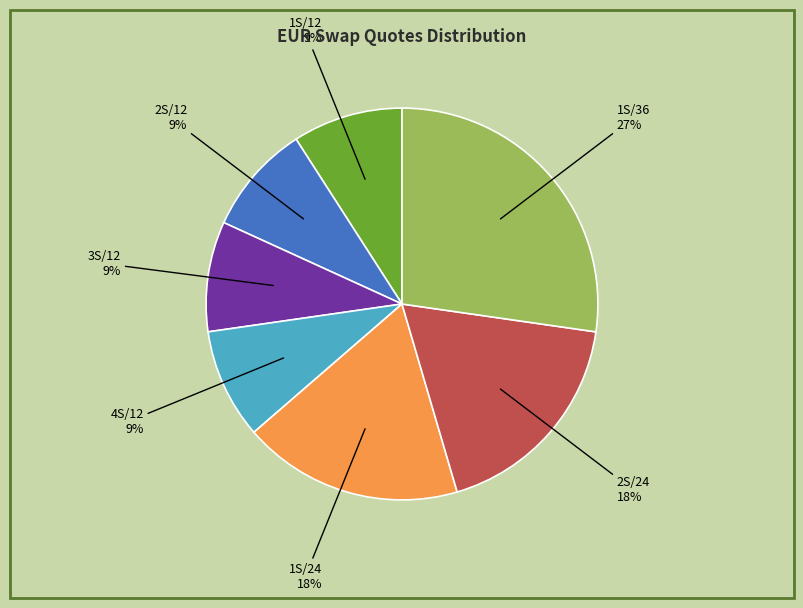

To the nearest percent, what portion does 3S/12 represent?

9%